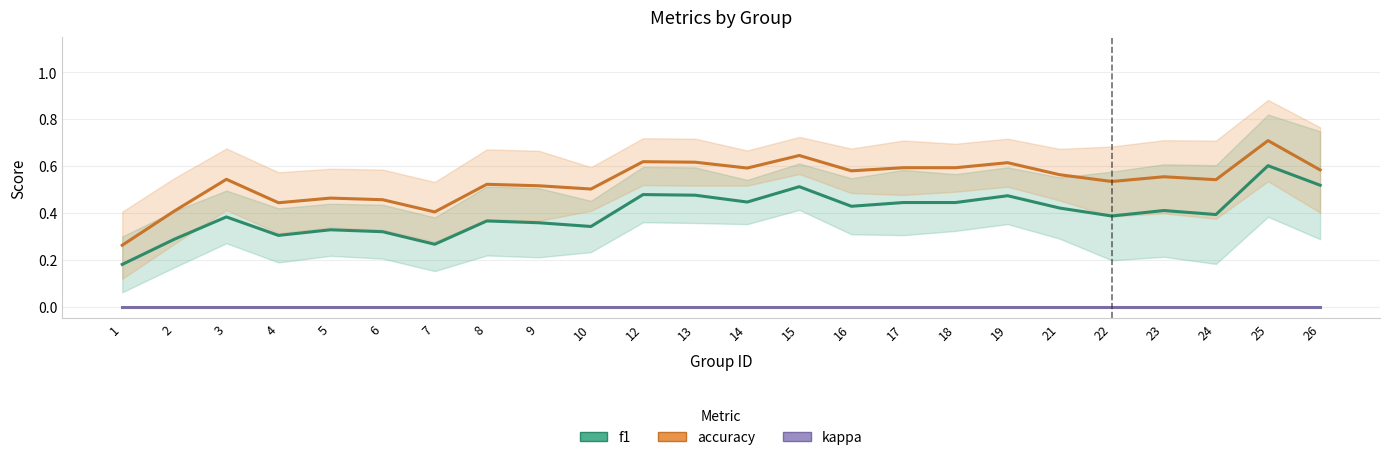

Does the chart have visible grid lines?

Yes